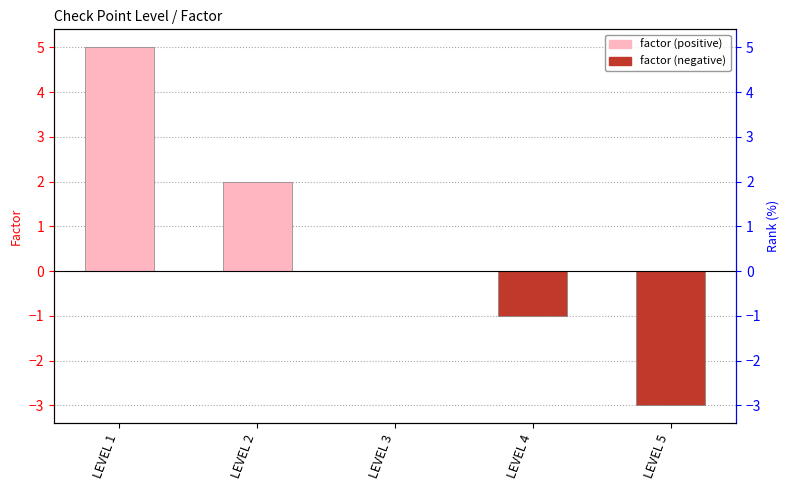

The chart shows a value of -2 at LEVEL 4. True or false?

False